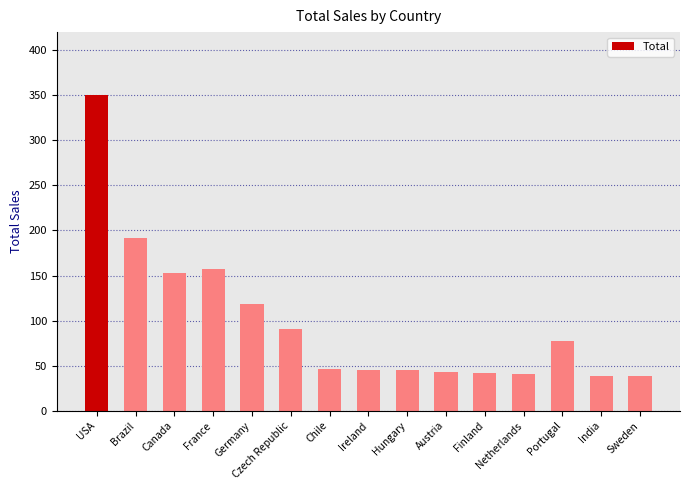

What is the maximum value shown in the chart?

350.0